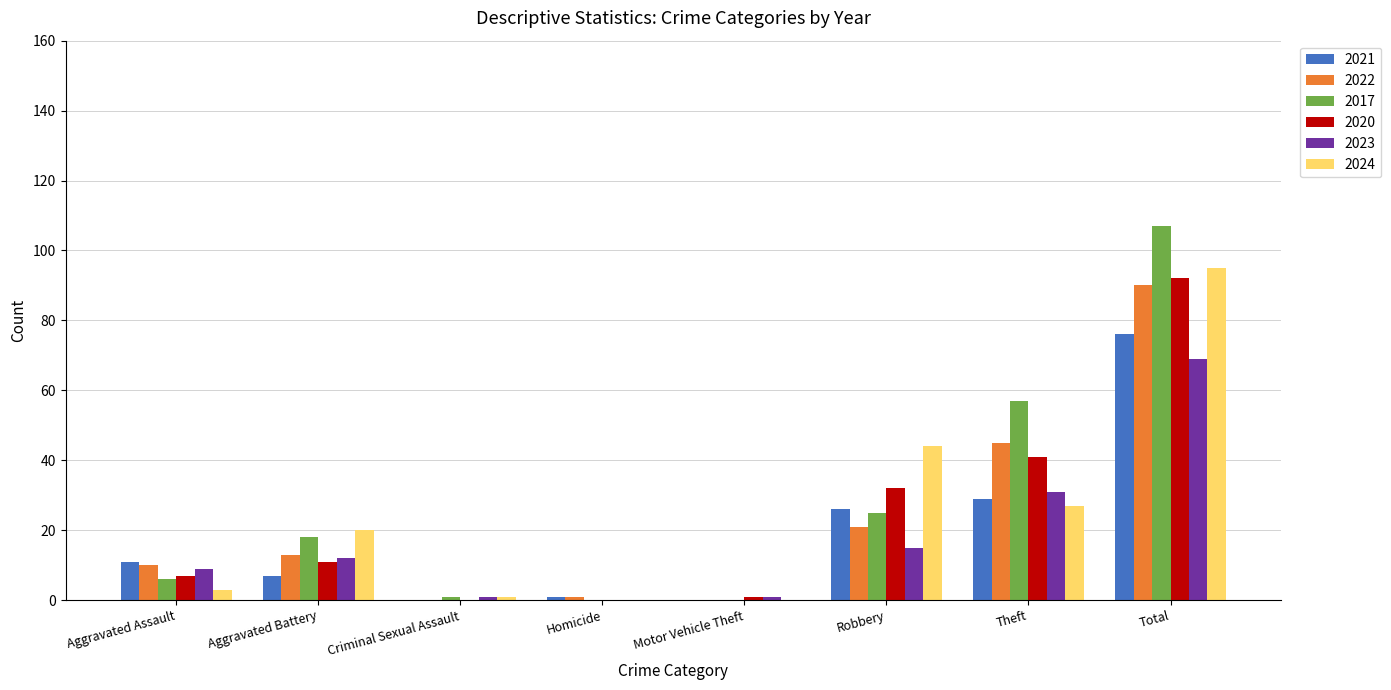

What is the difference between the 2020 values at Criminal Sexual Assault and Aggravated Battery?

11